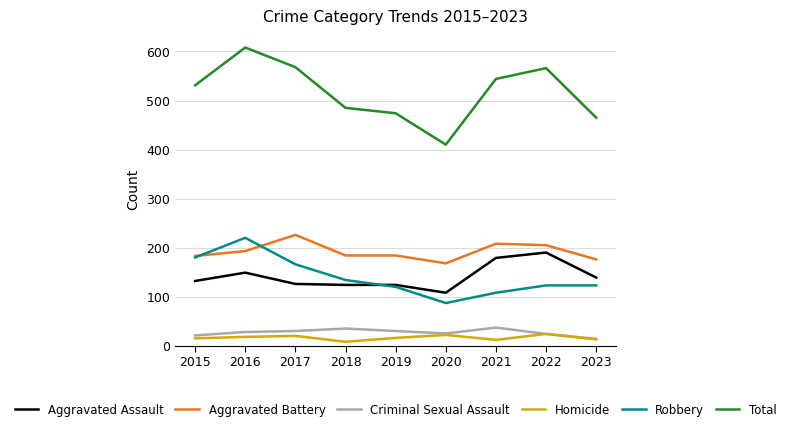

Is this an area chart (filled region under the line)?

No